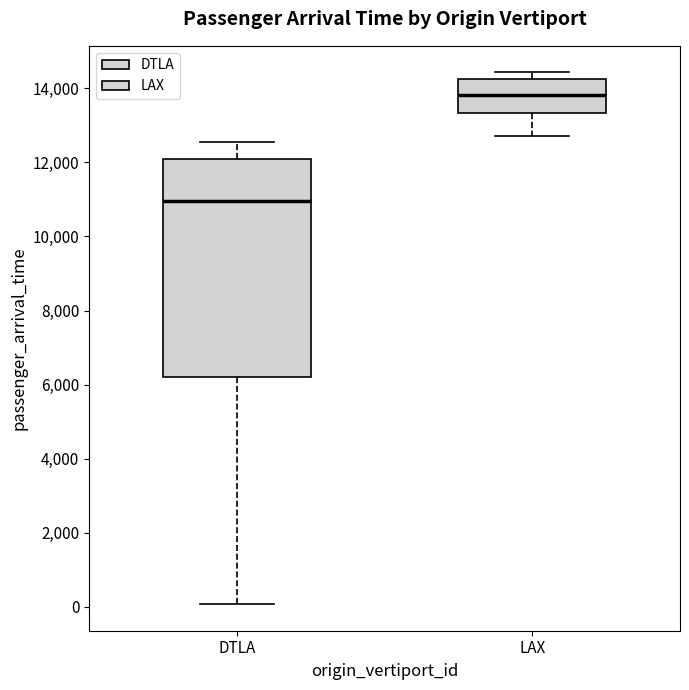

Comparing the boxes themselves (not the whiskers), which one is the tallest?

DTLA